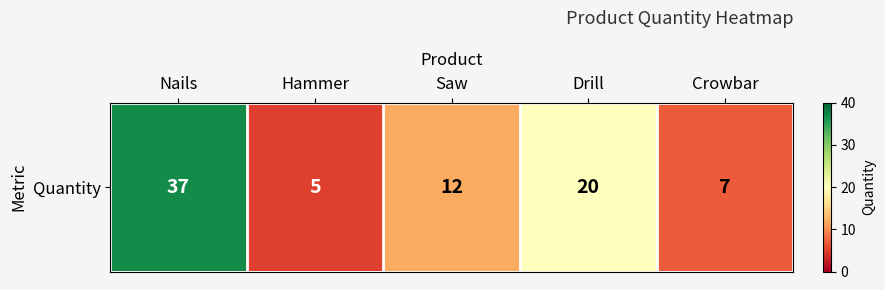

Which label corresponds to the smallest value in the chart?

Hammer